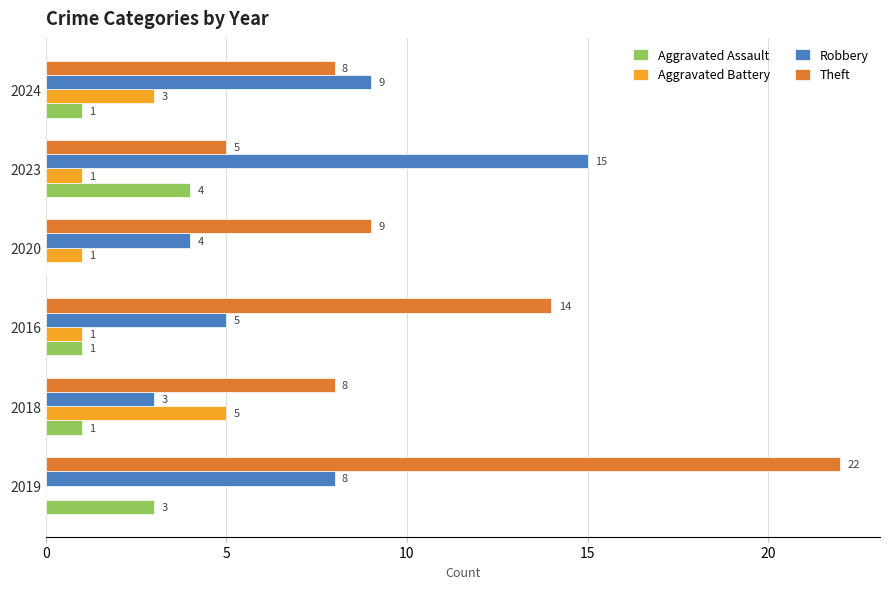

What is the total value across all series at 2024?

21